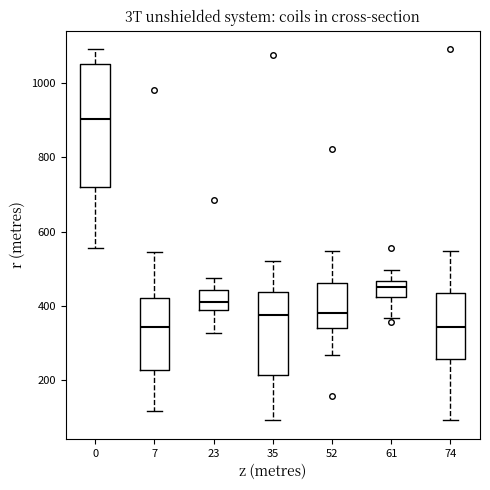

Reading left to right, read every box against the y-axis: the position of its median line, the range the box covers, and the ends of its whiskers. The values are not printed on the chart, so give them approximately, as read against the axis.

0: median 900, box 720 to 1060, whiskers 560 to 1100
7: median 340, box 220 to 420, whiskers 120 to 540
23: median 420, box 380 to 440, whiskers 320 to 480
35: median 380, box 220 to 440, whiskers 100 to 520
52: median 380, box 340 to 460, whiskers 260 to 540
61: median 460 (inside the box), box 420 to 460, whiskers 360 to 500
74: median 340, box 260 to 440, whiskers 100 to 540